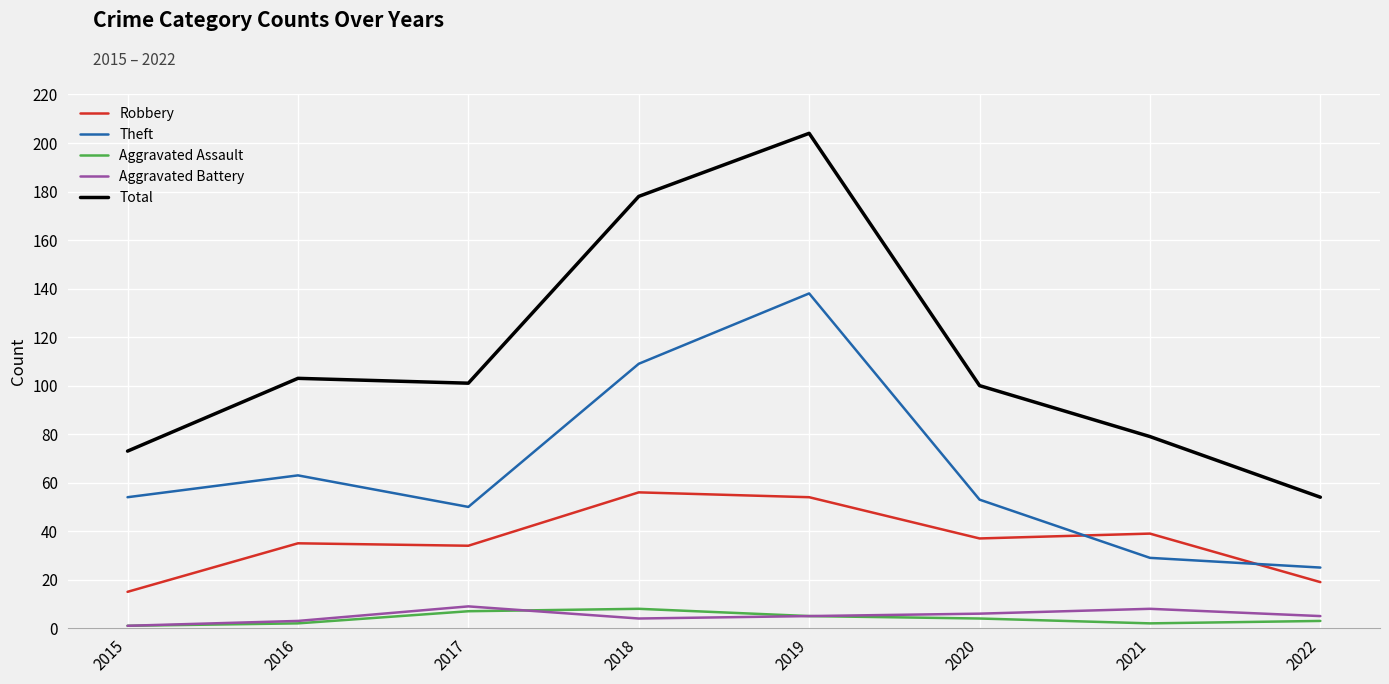

Reading right to left, what are all the values shown in this chart?

Robbery: 19	39	37	54	56	34	35	15
Theft: 25	29	53	138	109	50	63	54
Aggravated Assault: 3	2	4	5	8	7	2	1
Aggravated Battery: 5	8	6	5	4	9	3	1
Total: 54	79	100	204	178	101	103	73